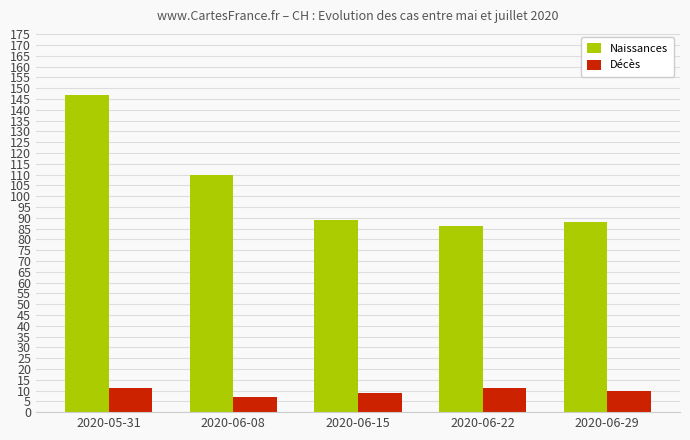

What are all the series names shown in the legend?

Naissances, Décès